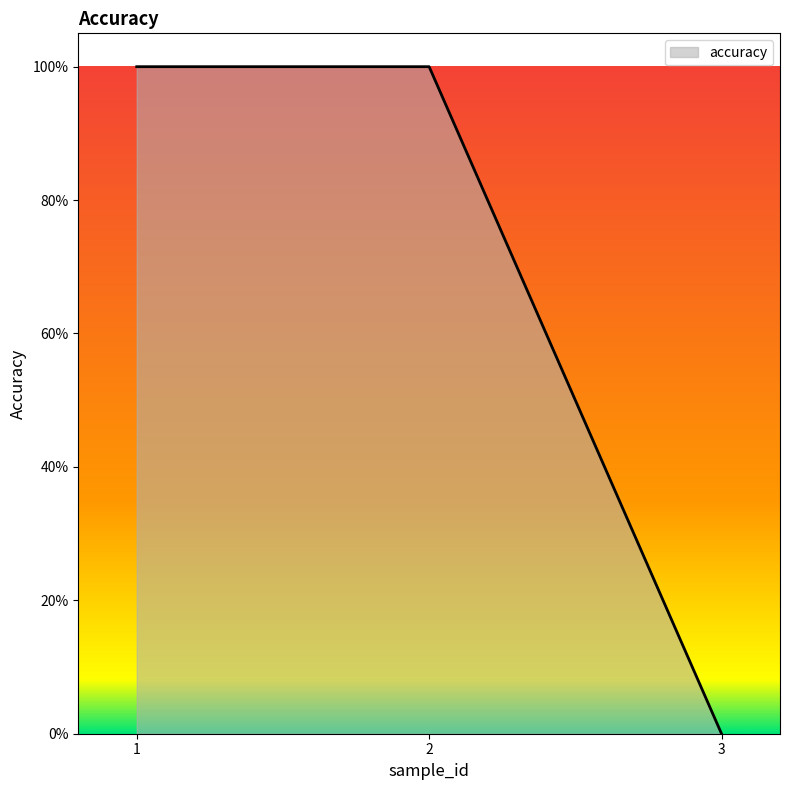

At which category does the chart reach its minimum across all series?

3